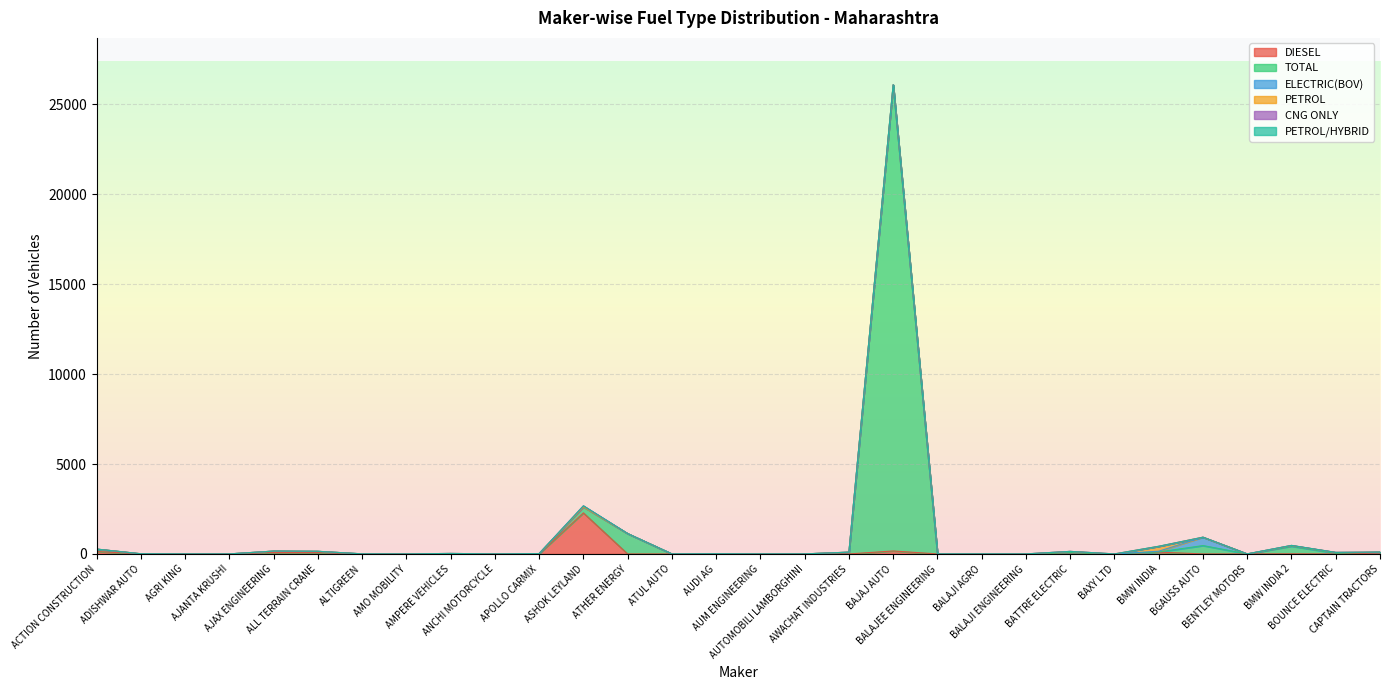

What is the label of the 14th point from the left?

ATUL AUTO